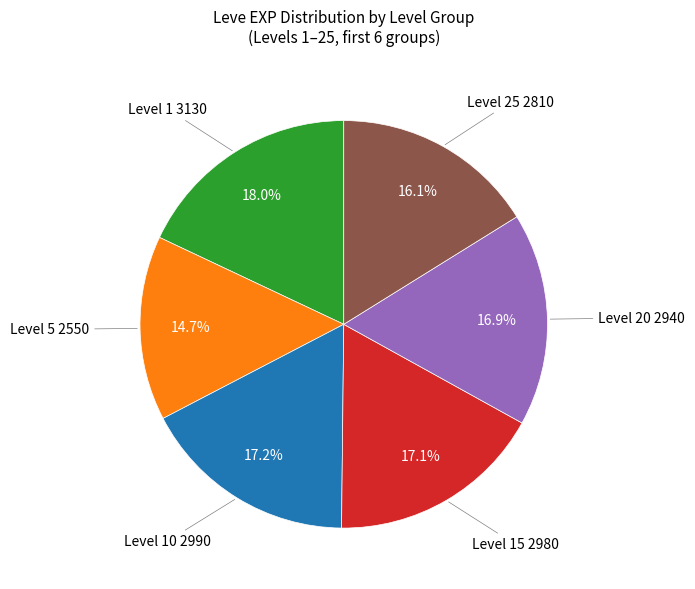

Is there any slice that represents more than half of the pie?

No